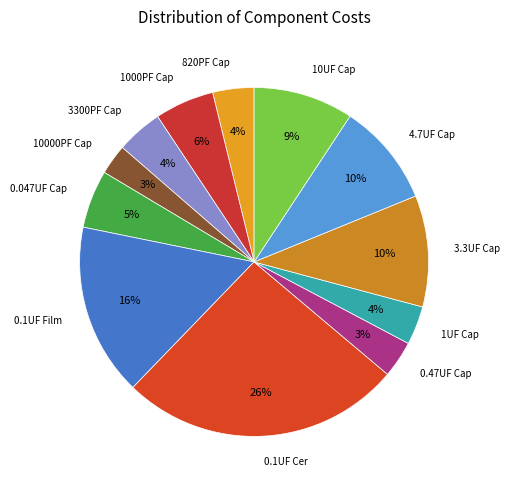

Count the number of slices in the pie.

12